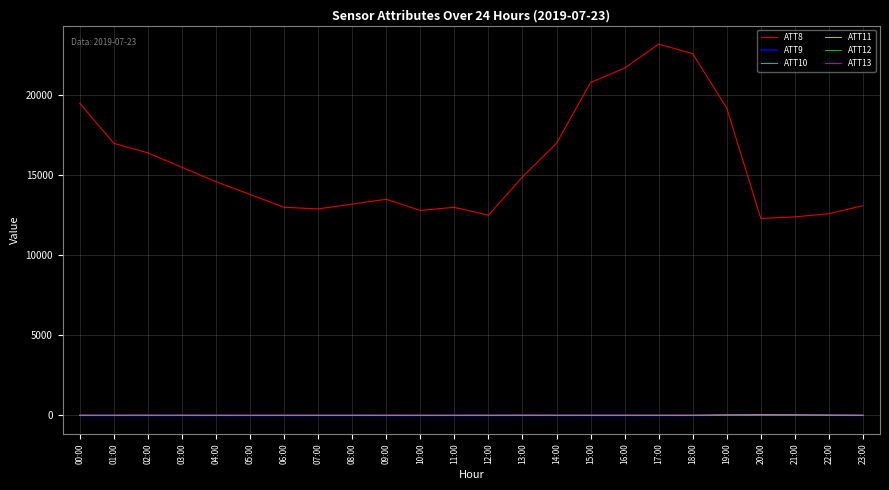

Which series has the widest spread of values?

ATT8